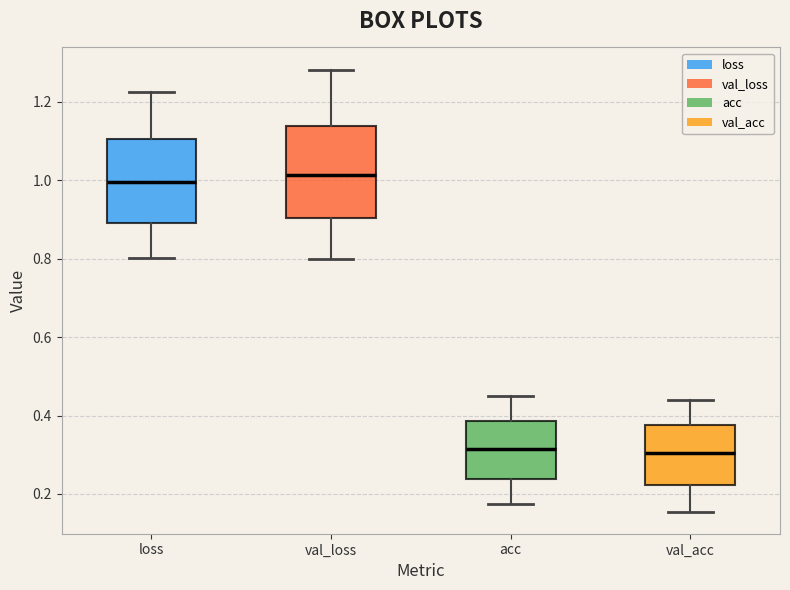

Which box is the tallest, from its lower edge to its upper edge?

val_loss